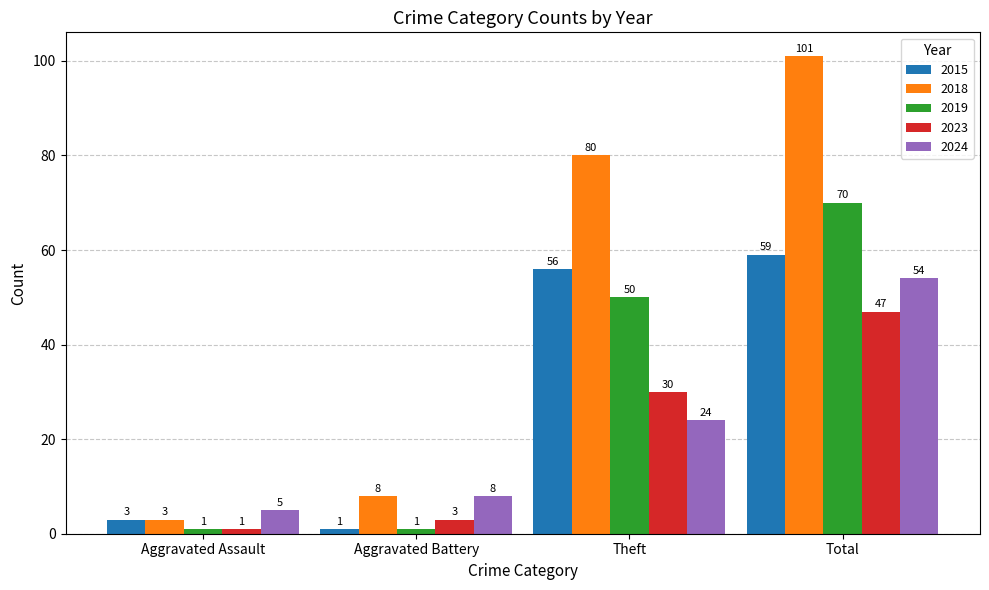

What is the difference between the maximum and minimum values in the 2019 series?

69